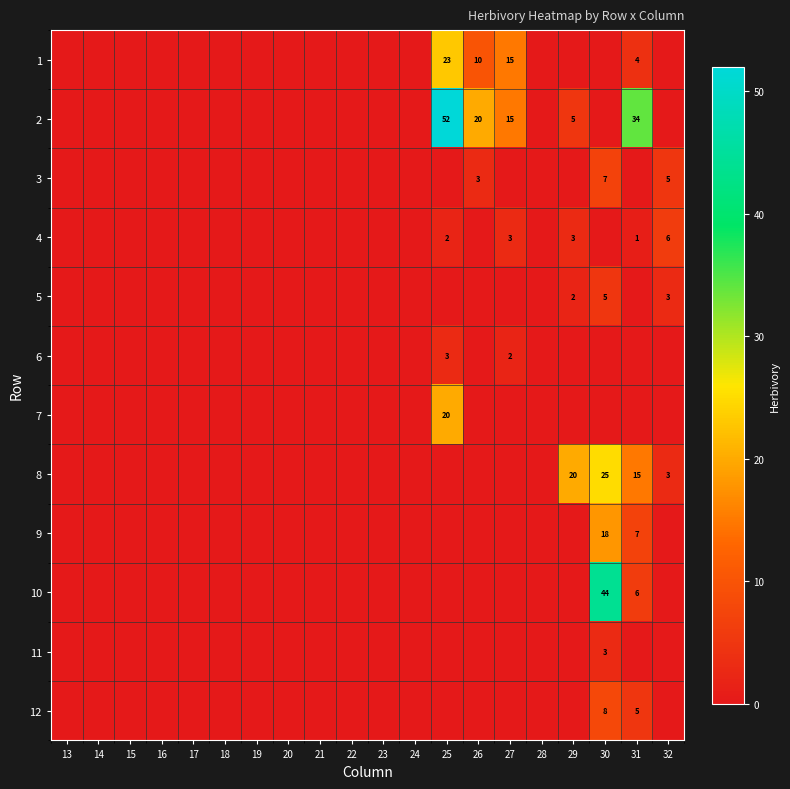

The 5 series shows 5 at 30. True or false?

True